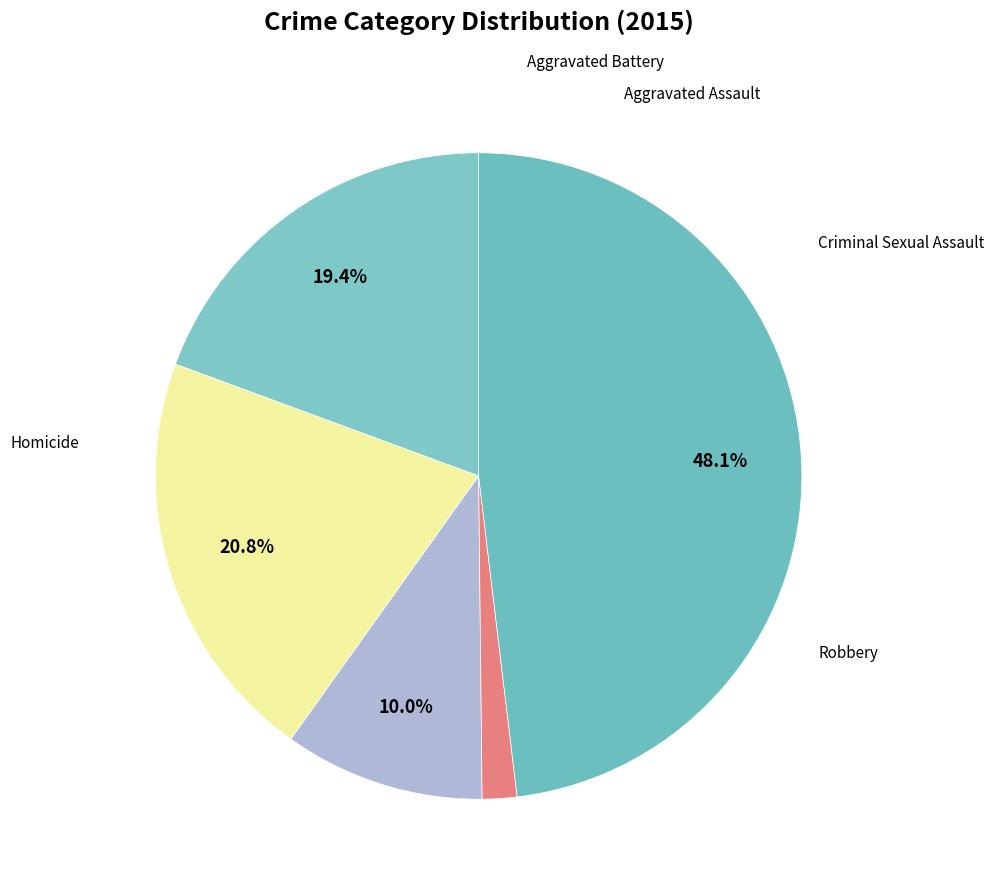

To the nearest percent, what is the average slice percentage?

20%